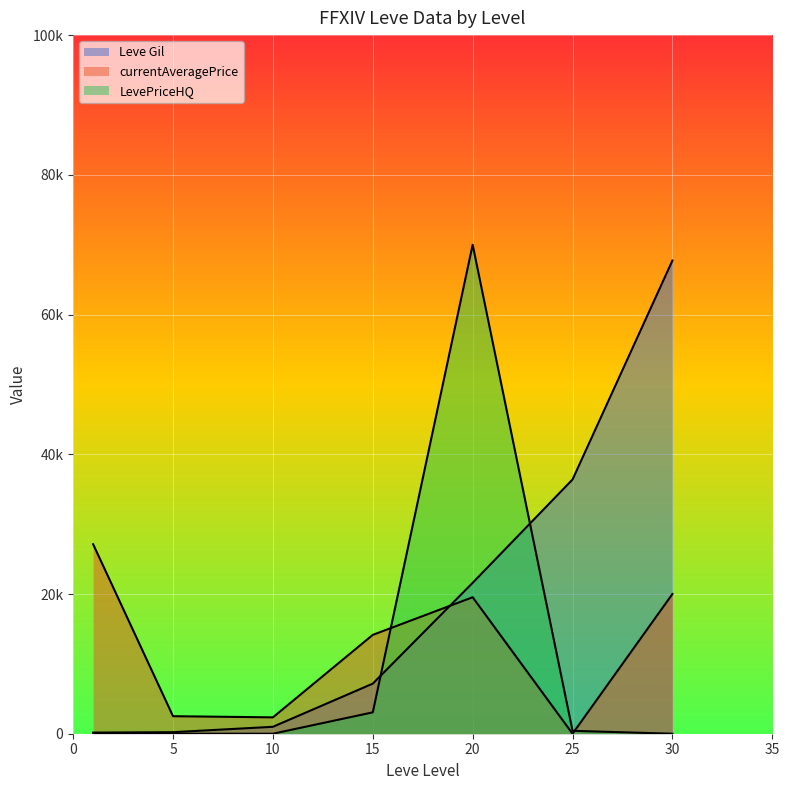

What are all the series names shown in the legend?

Leve Gil, currentAveragePrice, LevePriceHQ